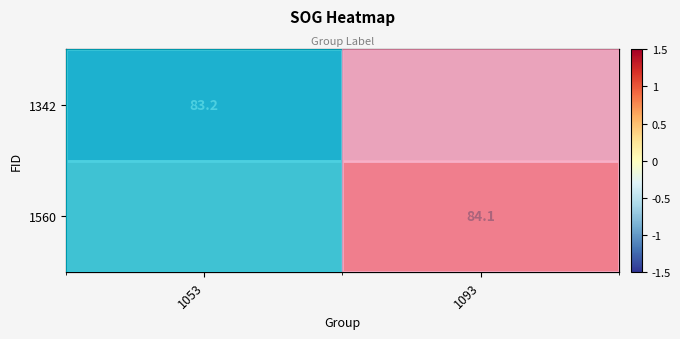

Which label corresponds to the smallest value in the chart?

1053